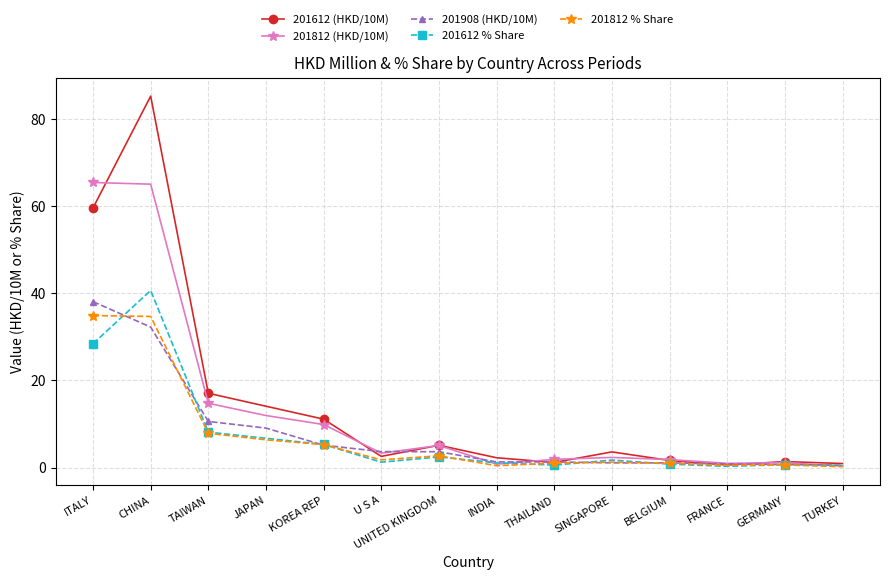

What is the sum of the 201612 (HKD/10M) values at TURKEY and KOREA REP?

12.0